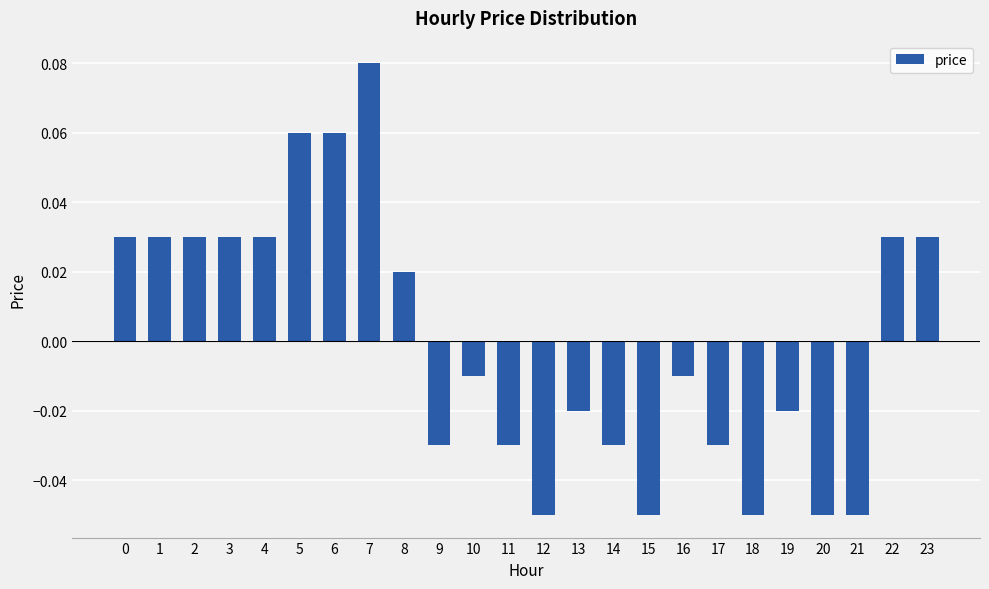

Are the bars grouped side by side (vs. stacked)?

No